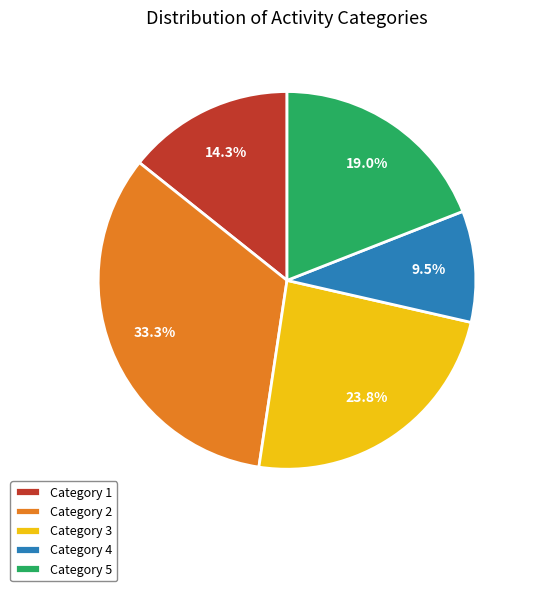

Approximately how many times larger is the value at Category 3 compared to Category 2?

0.7